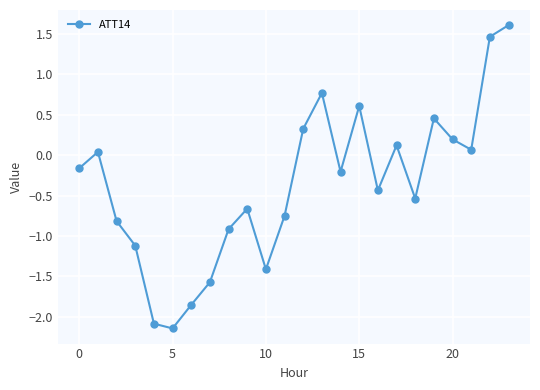

What is the difference between the maximum and minimum values?

3.7